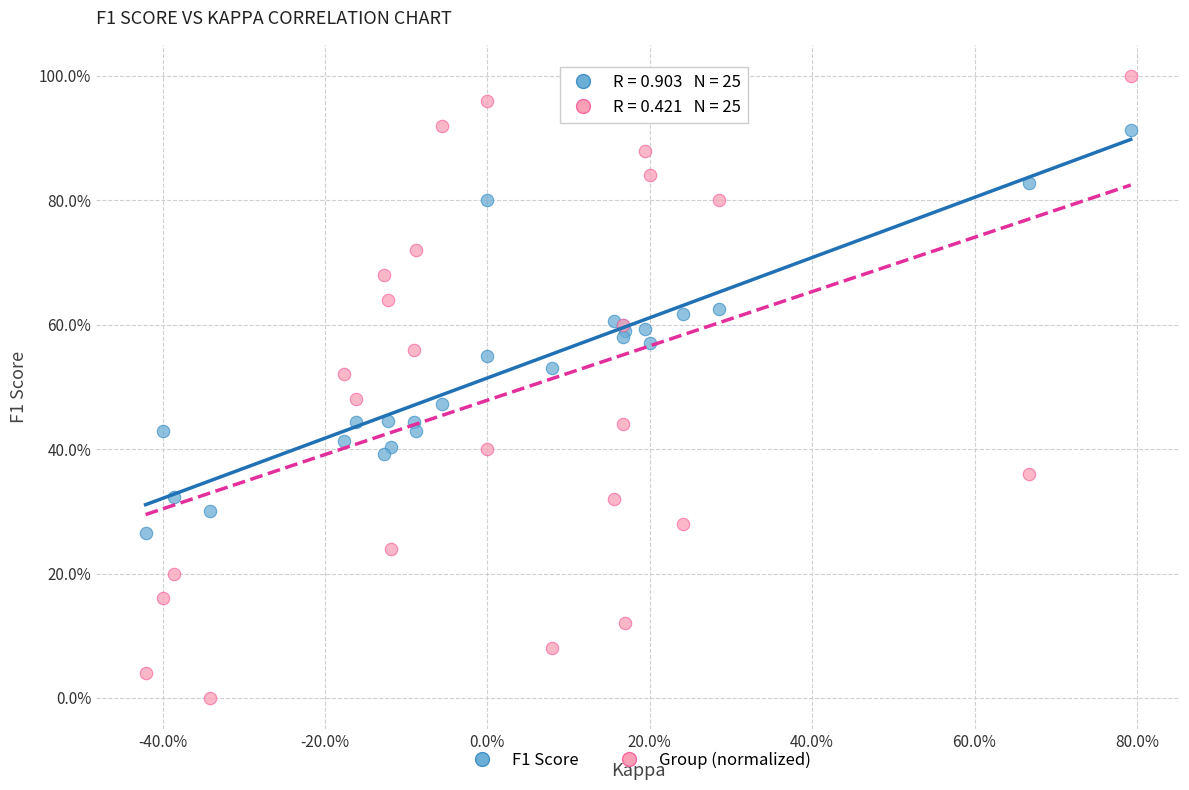

Which series contains the lowest Y value?

Group (normalized)